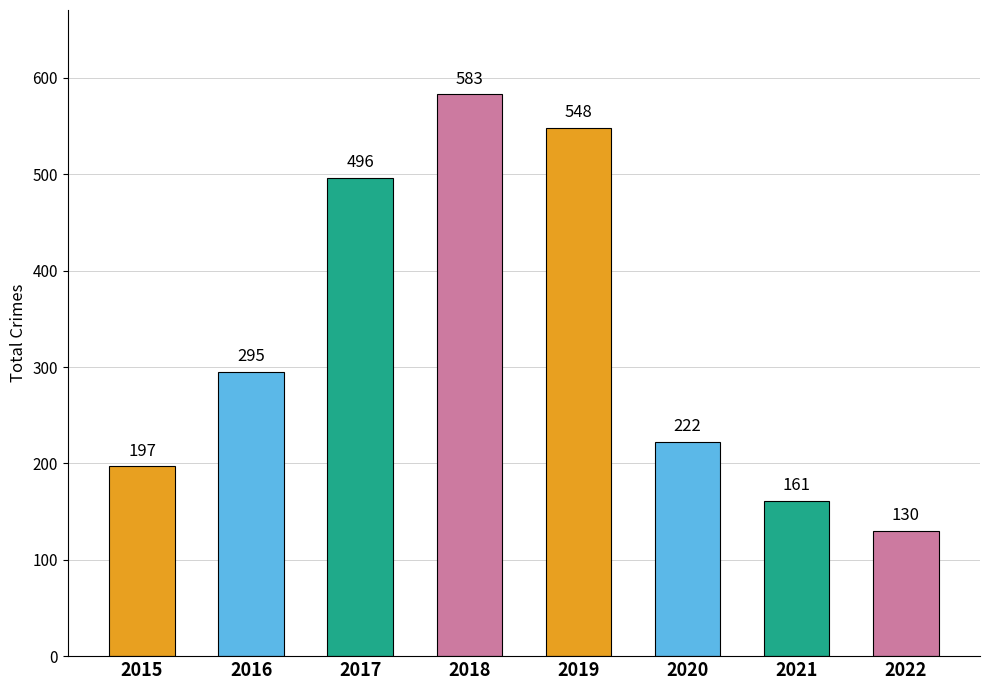

Reading left to right, list all the values displayed in this chart.

197	295	496	583	548	222	161	130